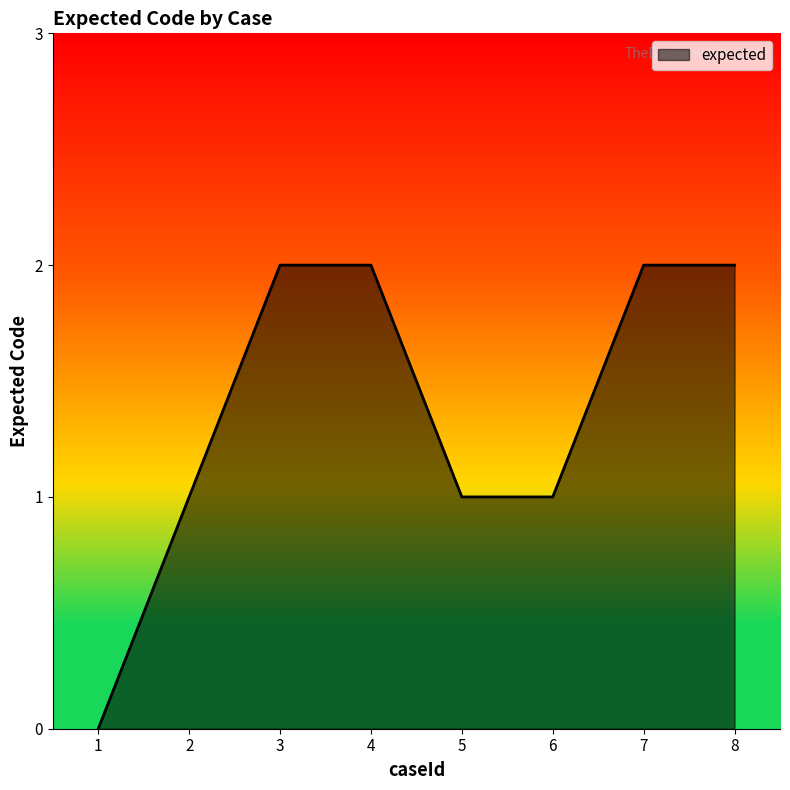

True or false: there are more than 2 points higher than both neighbors.

False